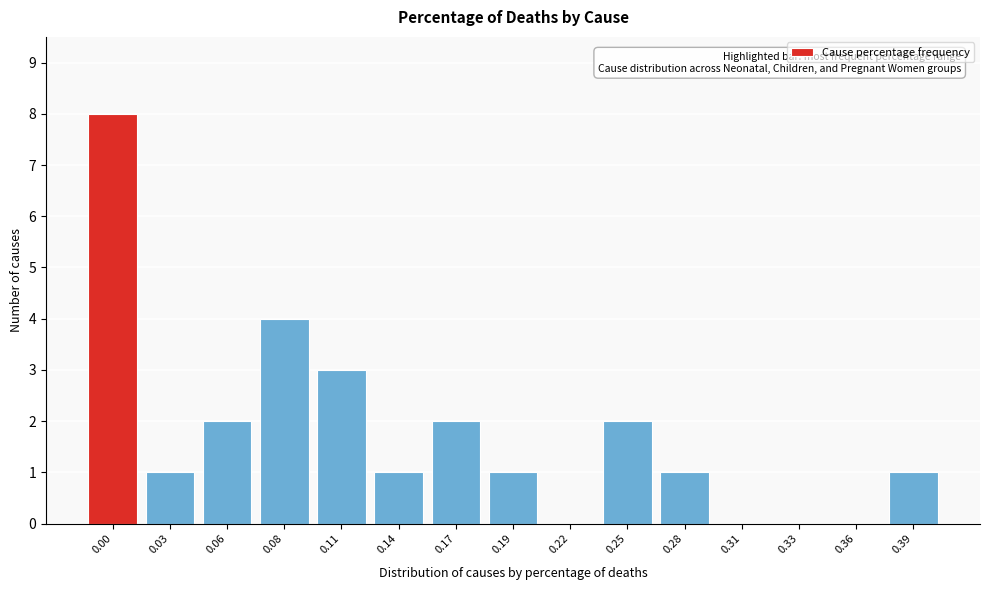

Reading left to right, extract all data points from this chart.

0.00=8	0.03=1	0.06=2	0.08=4	0.11=3	0.14=1	0.17=2	0.19=1	0.22=0	0.25=2	0.28=1	0.31=0	0.33=0	0.36=0	0.39=1